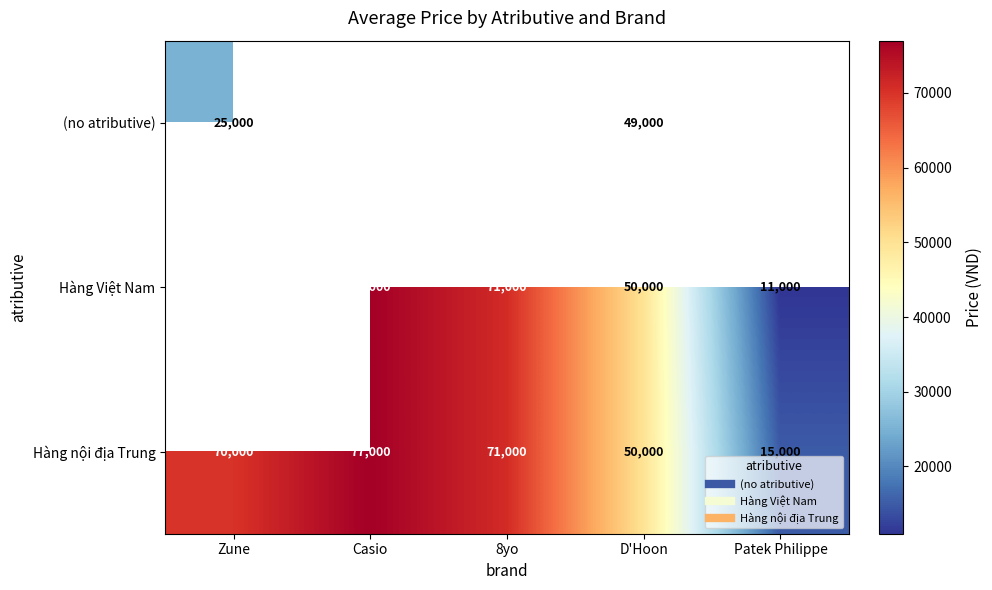

Which category has the lowest value in the Hàng Việt Nam series?

Zune